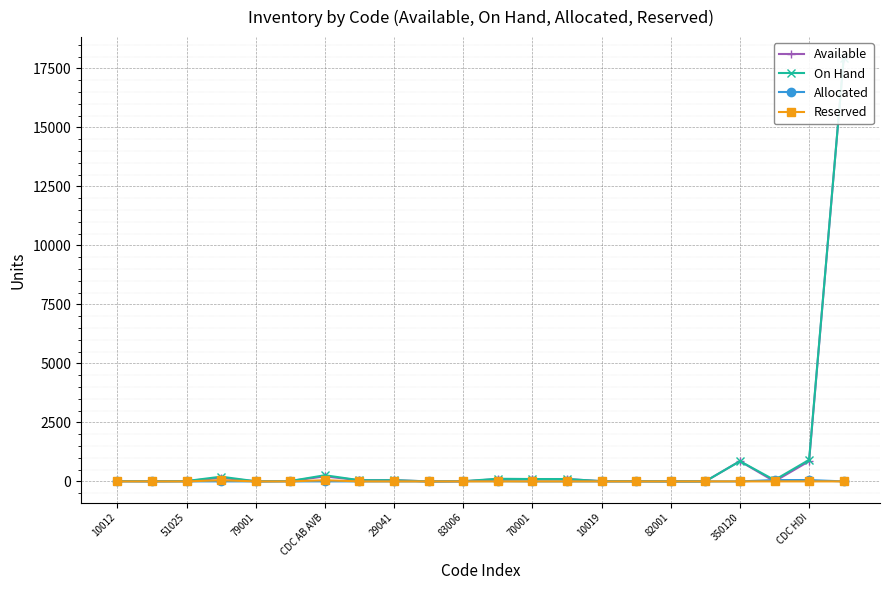

Where is Allocated nearest to the value 28?

11